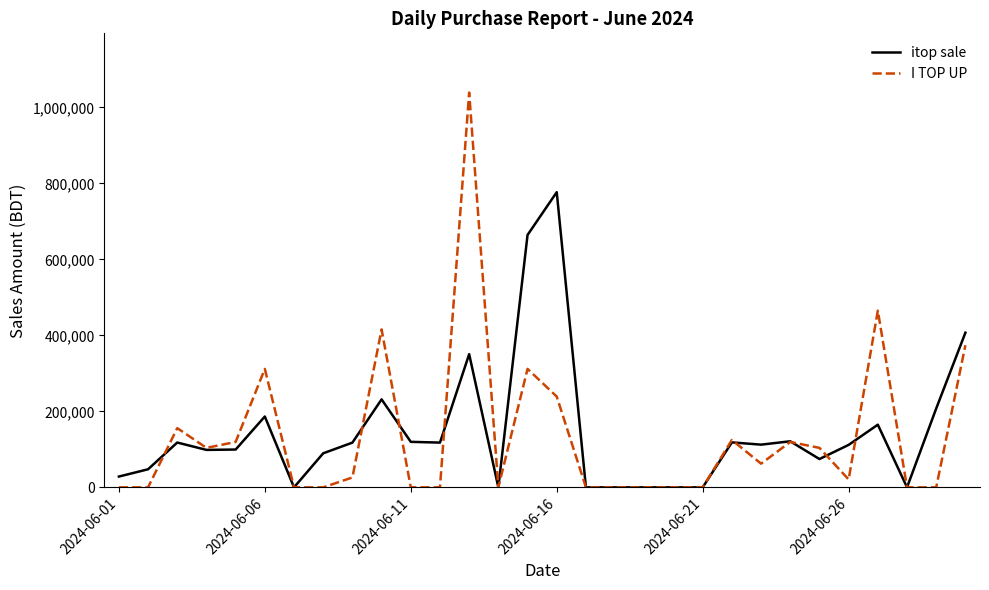

List the series in order of their peak value, lowest first.

itop sale, I TOP UP